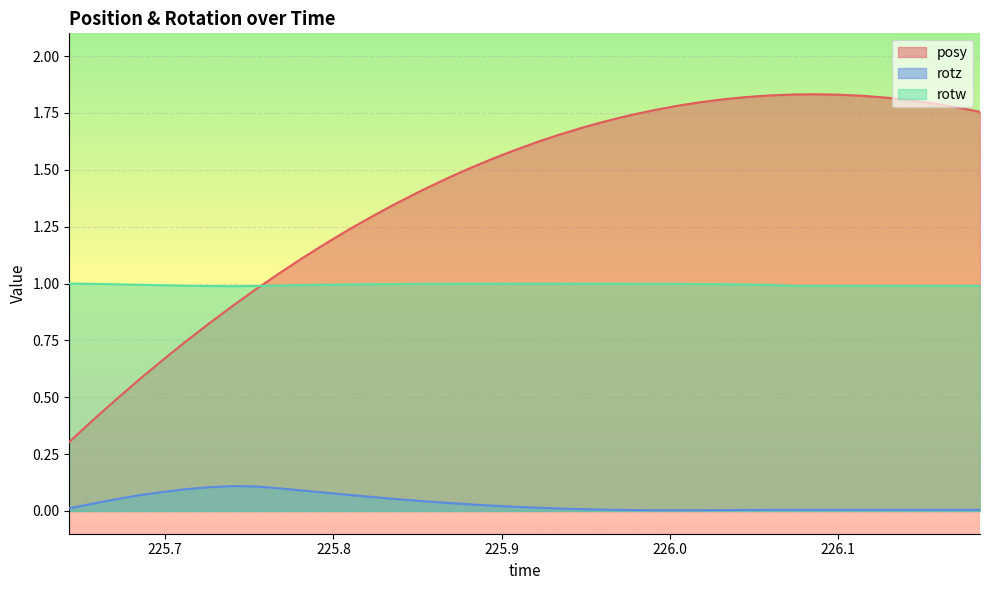

Which series ends up on top after the final intersection of posy and rotw?

posy